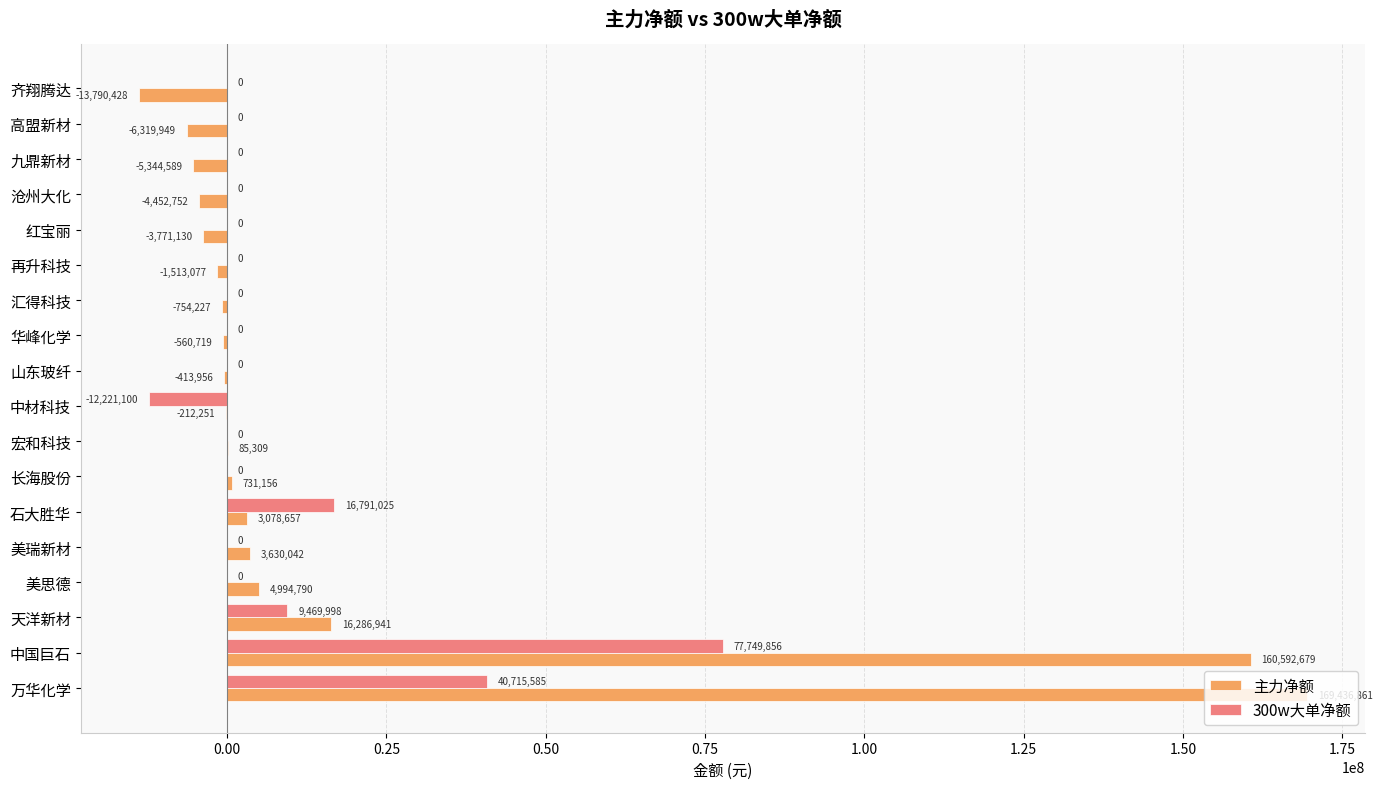

How many categories are shown in the chart?

18